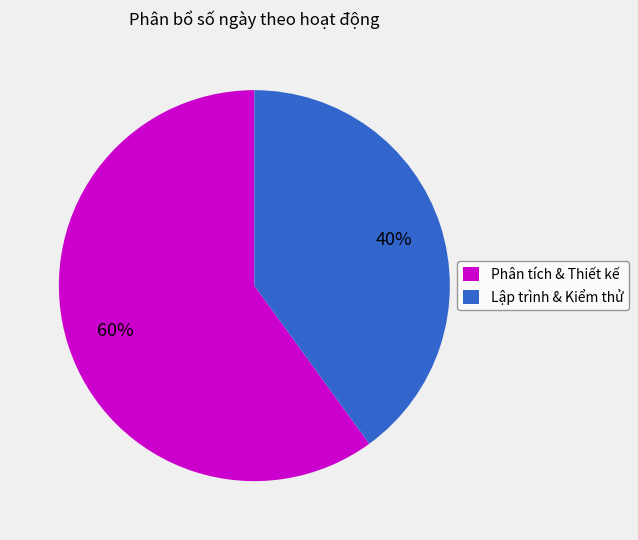

To the nearest percent, what percentage of the pie is Phân tích & Thiết kế?

60%